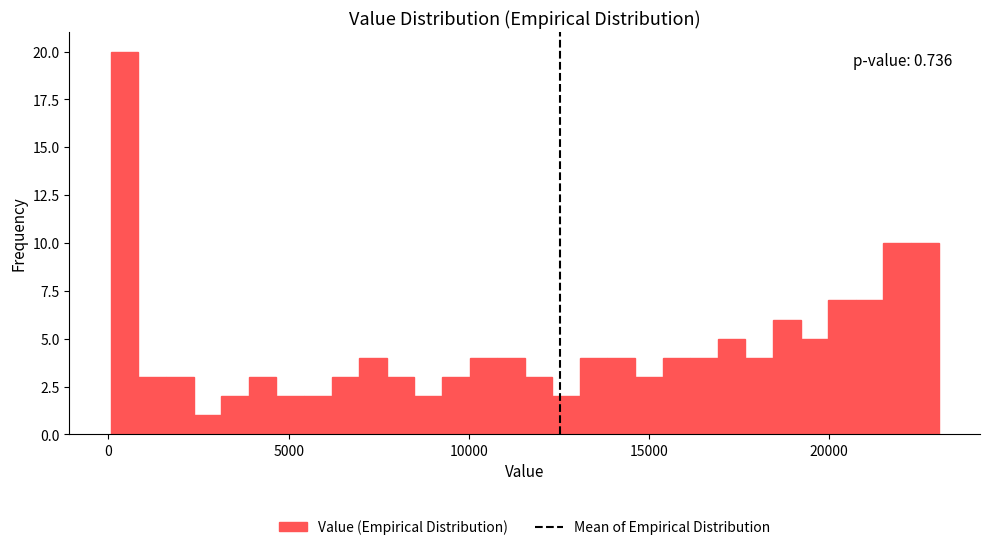

Read against the x-axis, roughly where is the centre of the tallest bar?

500